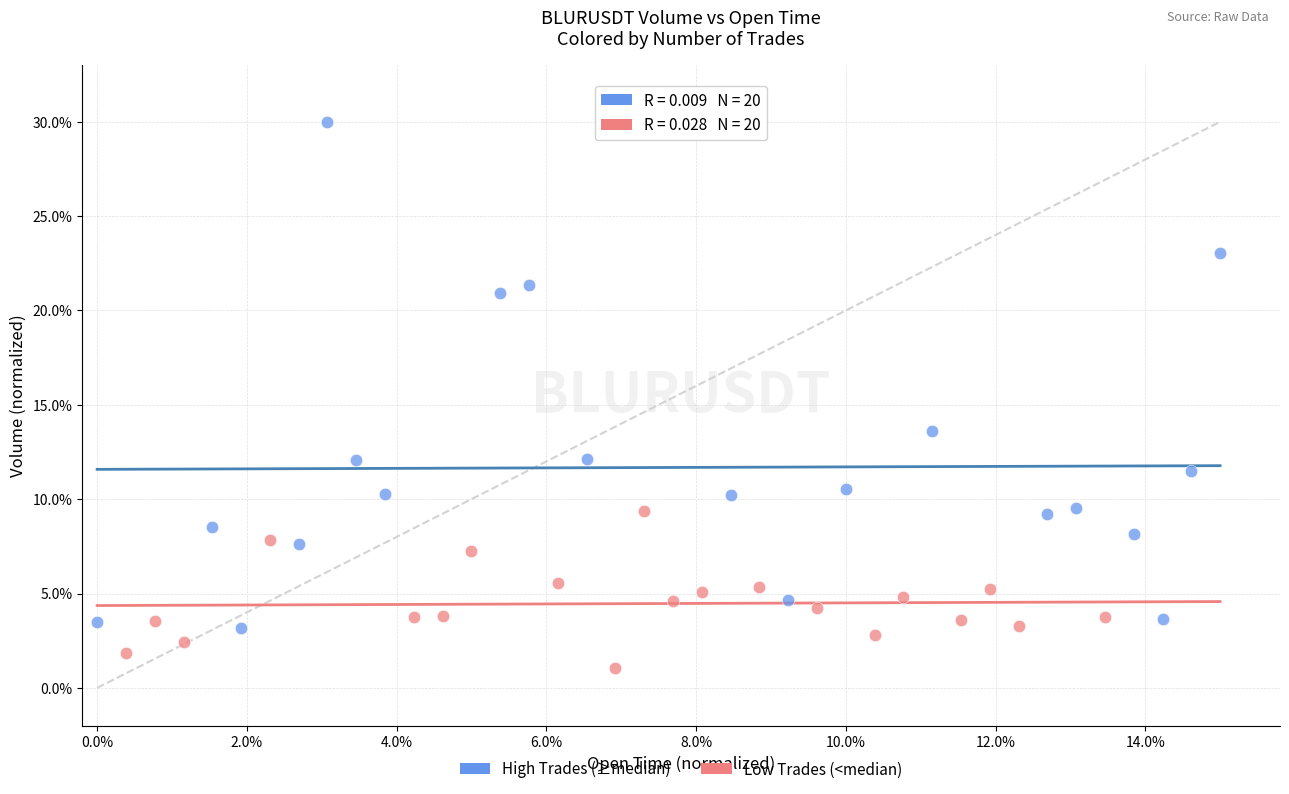

Which series contains the highest Y value?

High Trades (≥median)